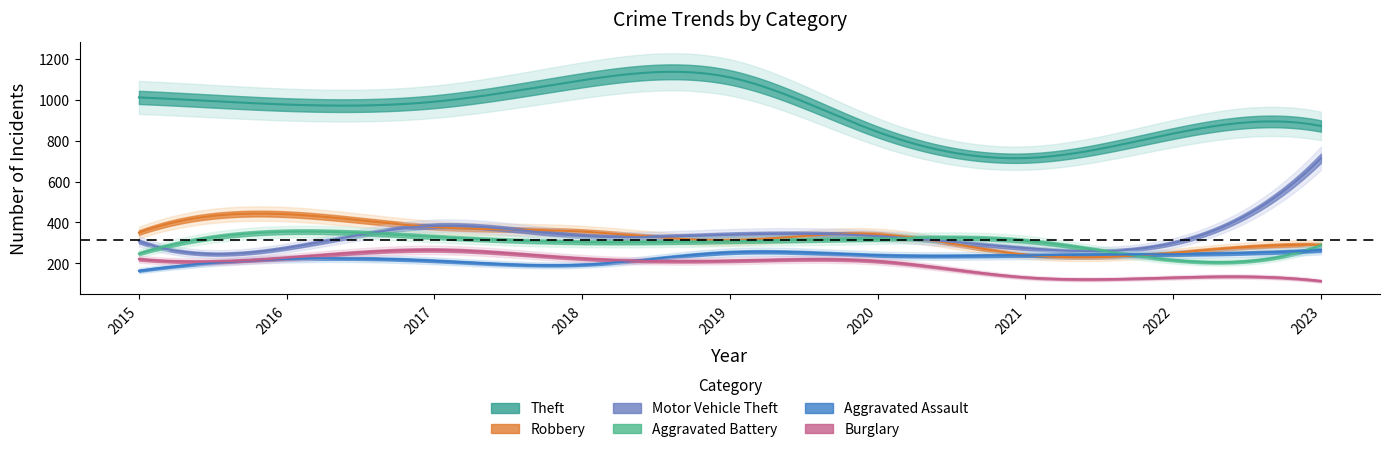

At 2022, list the series in order from smallest to largest.

Burglary, Aggravated Battery, Aggravated Assault, Robbery, Motor Vehicle Theft, Theft